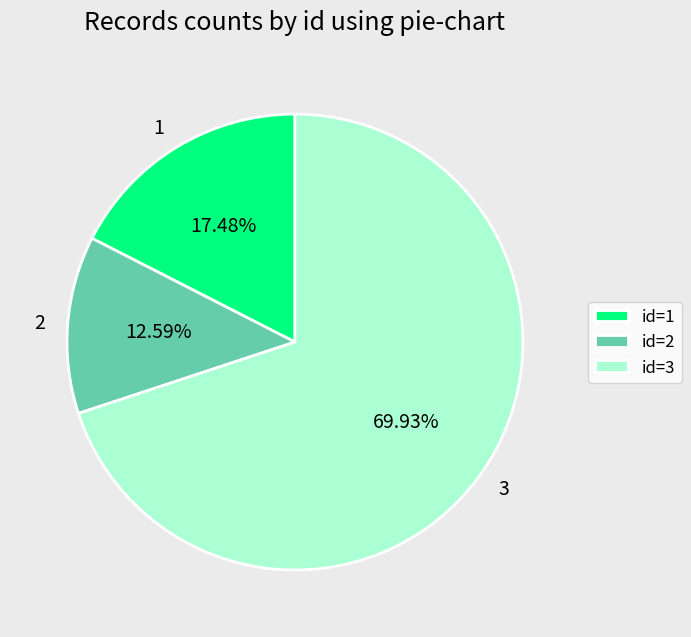

Rank the categories by value from highest to lowest.

3, 1, 2